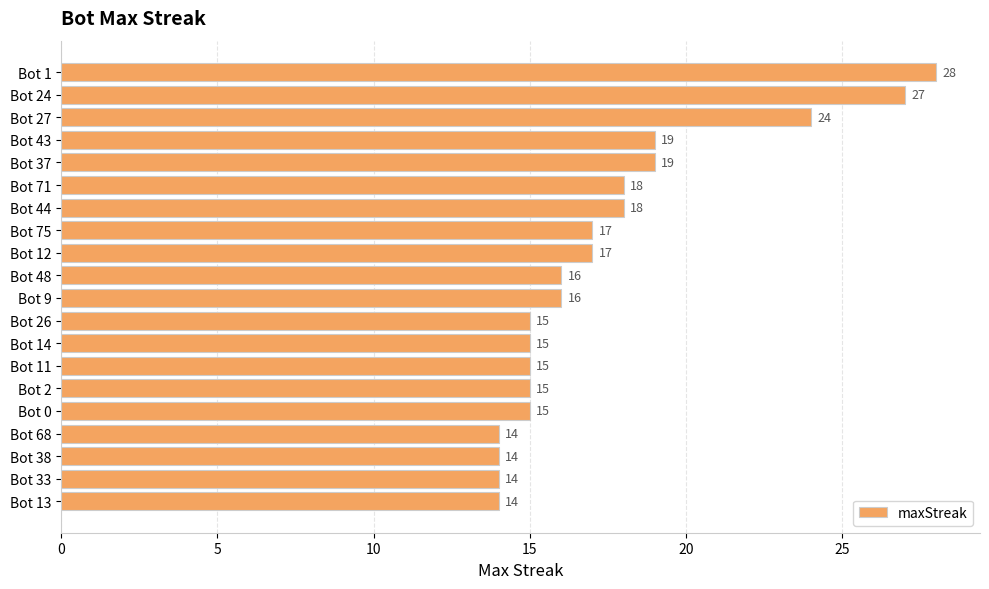

Reading top to bottom, extract all data points from this chart.

28	27	24	19	19	18	18	17	17	16	16	15	15	15	15	15	14	14	14	14